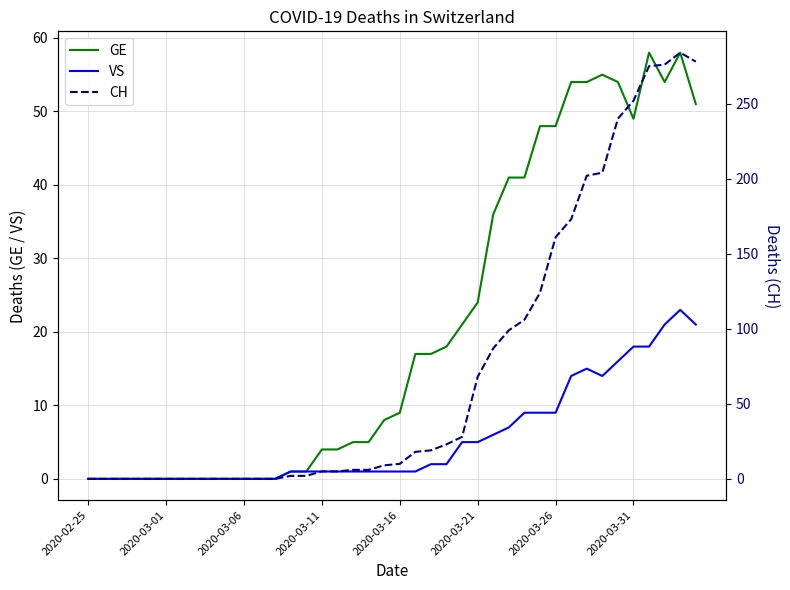

How many values in CH are above zero?

27